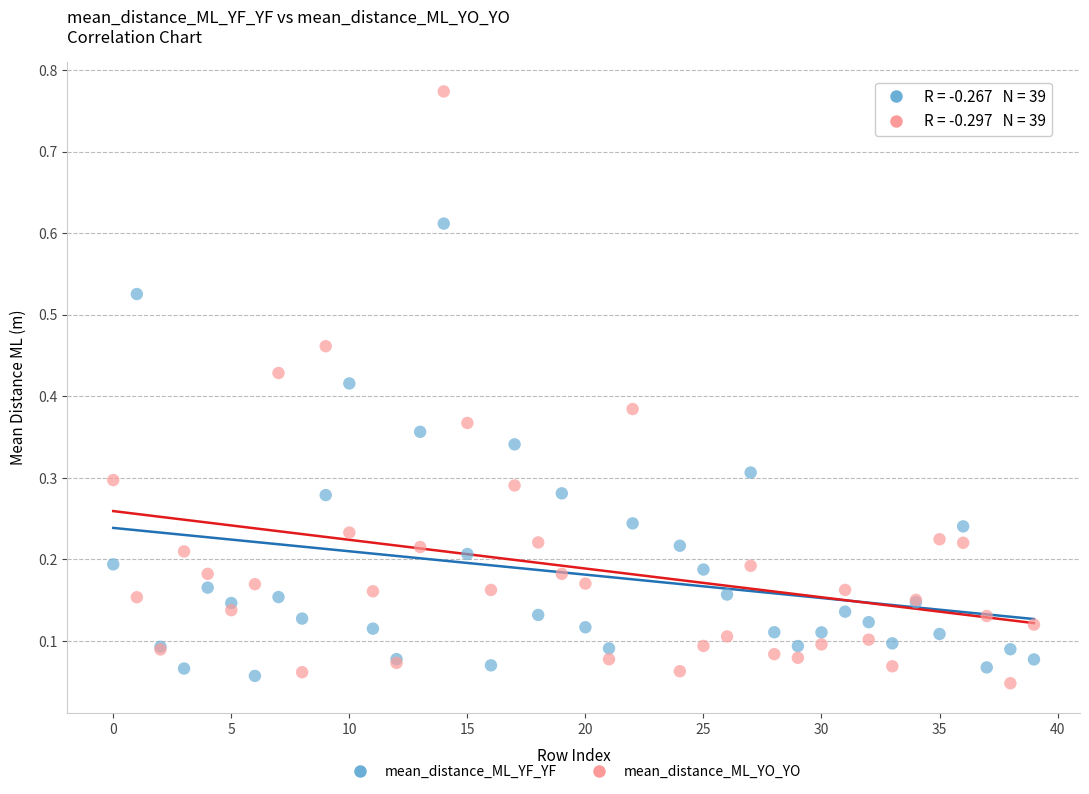

Which series reaches the maximum Y coordinate?

mean_distance_ML_YO_YO